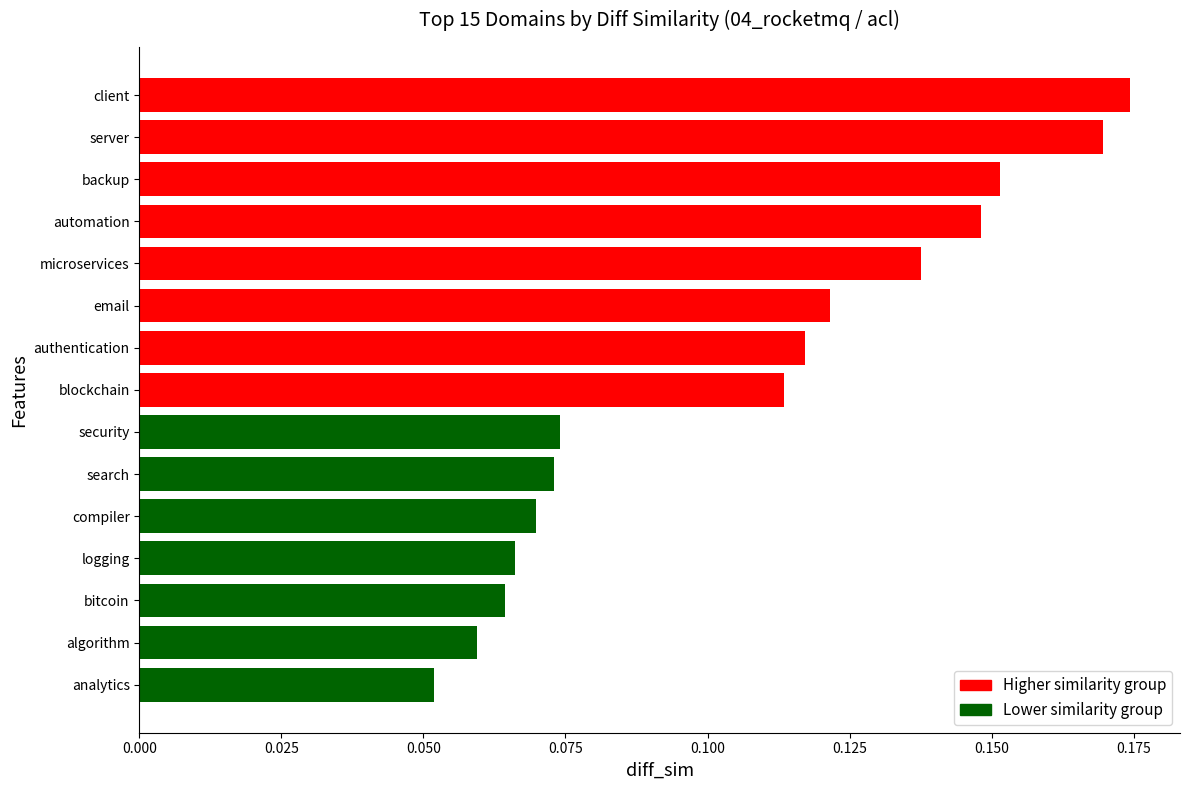

What position from the top is blockchain?

8